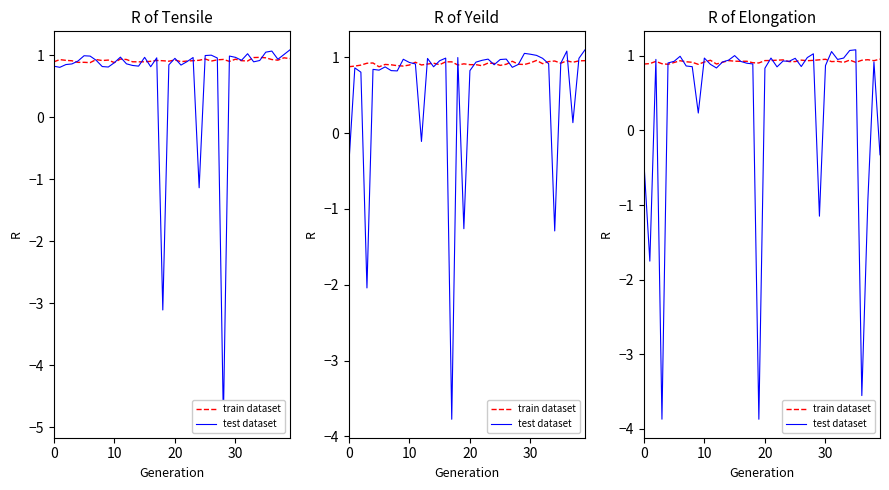

How many interior local peaks does the test dataset series have?

11